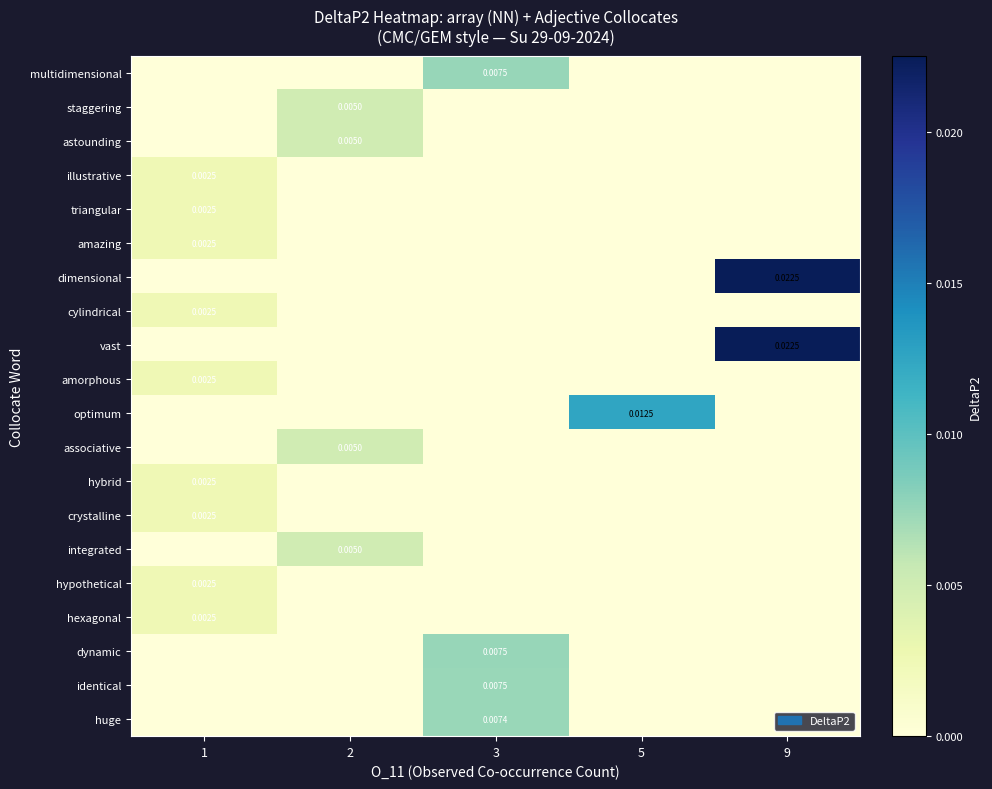

At which category is the sum across all series the highest?

9